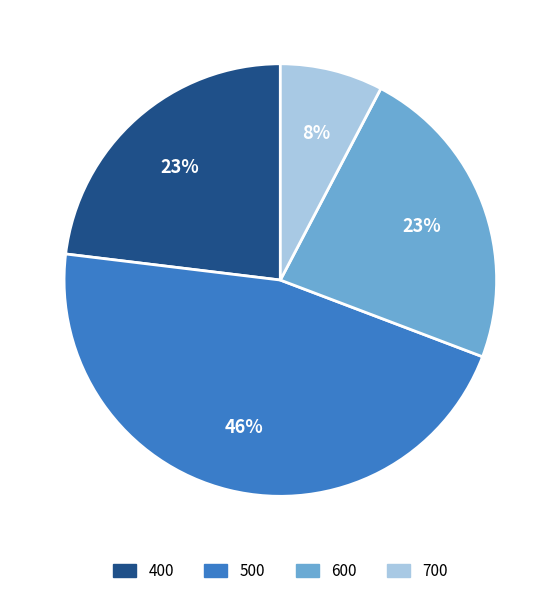

How many slices are in this pie chart?

4